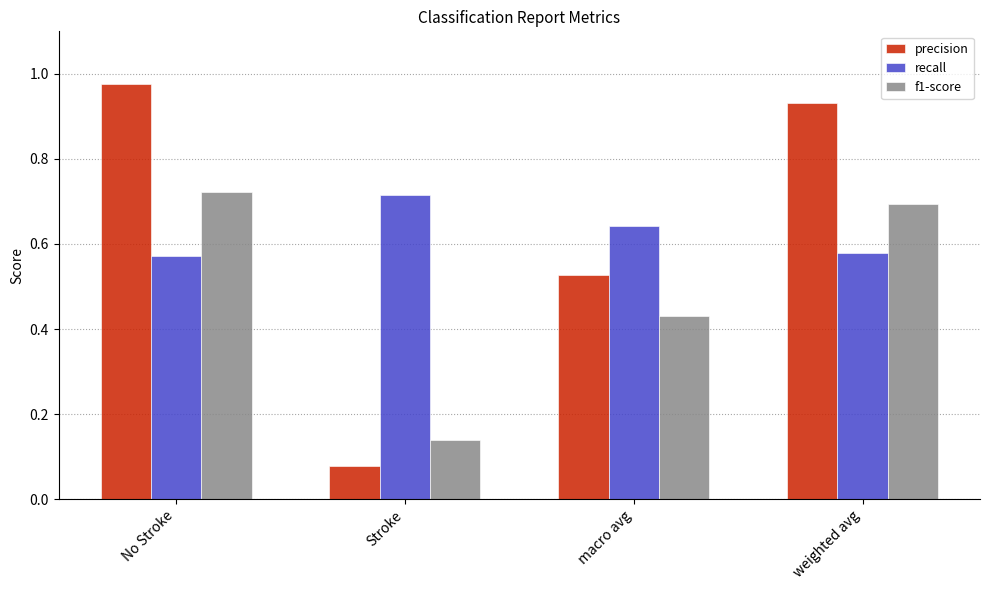

Between Stroke and macro avg, which series saw the biggest shift?

precision